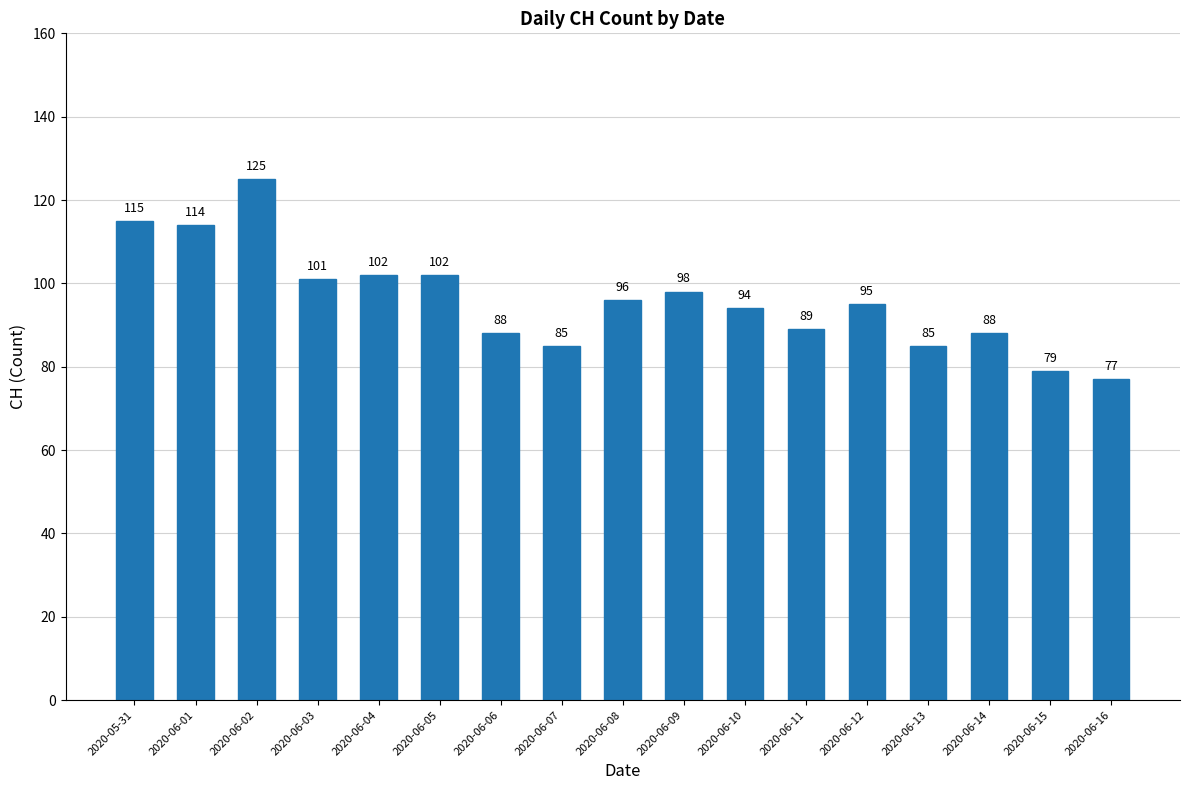

What is the average value?

96